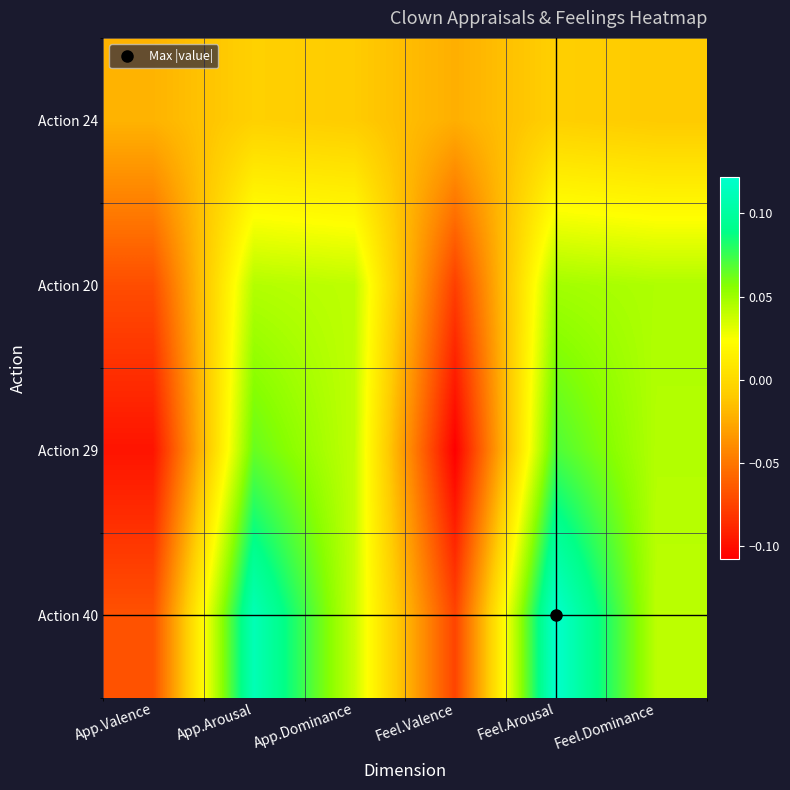

At how many categories does at least one series exceed 0?

4